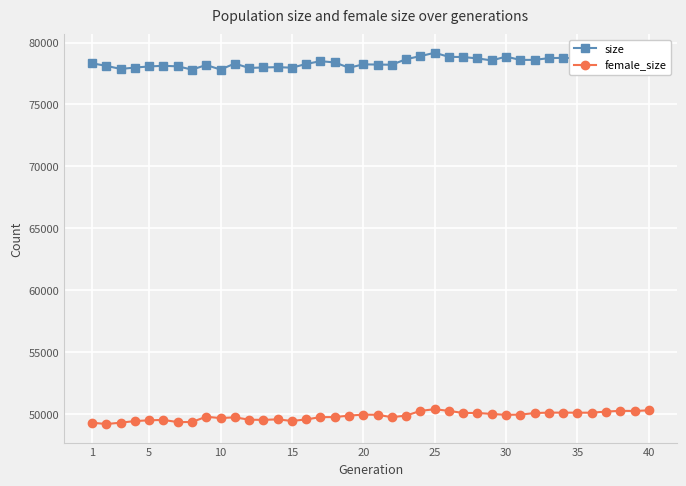

What is the difference between the maximum and minimum values in the size series?

1354